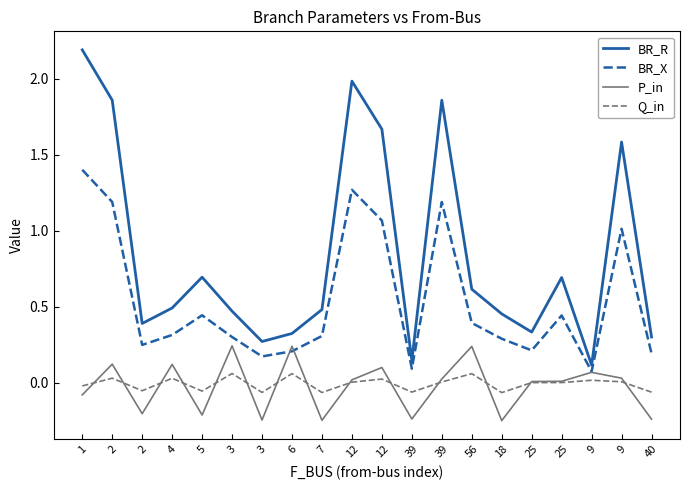

What is the label of the 9th point from the right?

39